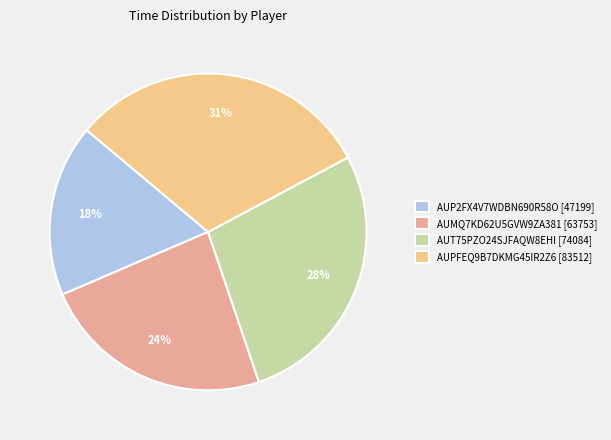

What percentage is the AUPFEQ9B7DKMG45IR2Z6 slice, to the nearest percent?

31%